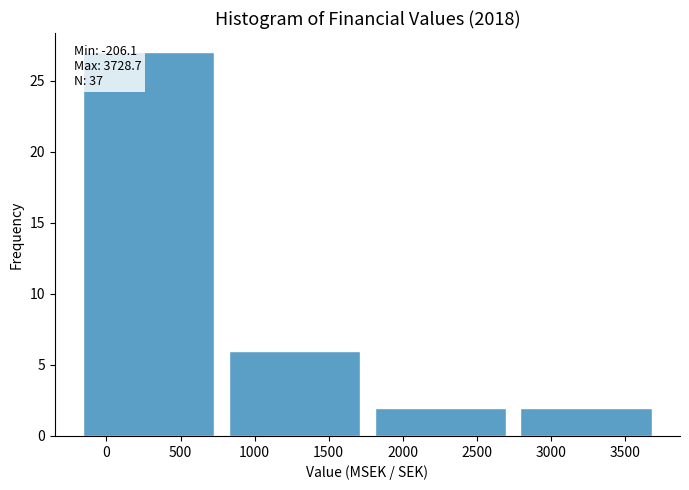

Which range on the x-axis has the tallest bar?

-200 to 800